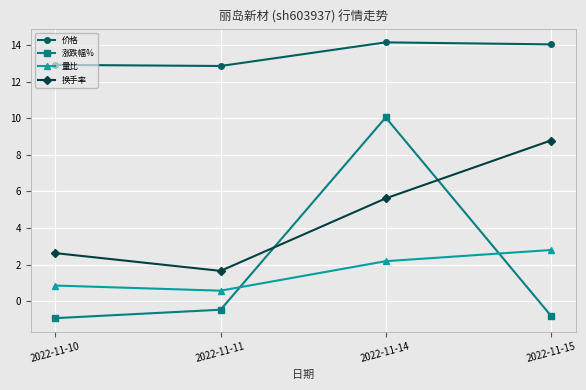

Rank the series by their maximum value, from lowest to highest.

量比, 换手率, 涨跌幅%, 价格